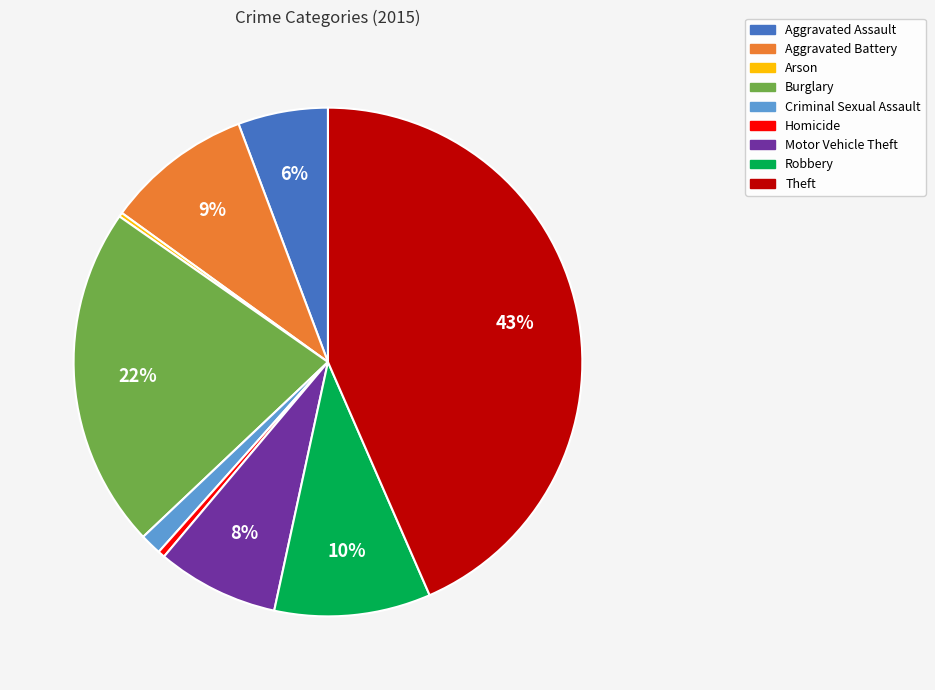

What is the largest slice in the pie chart?

Theft